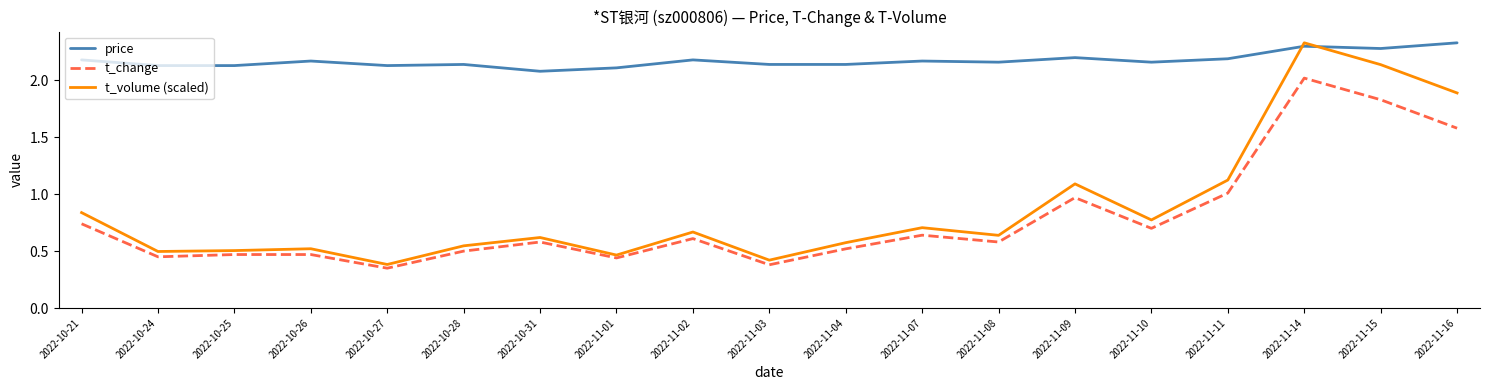

True or false: t_change and price cross at least once.

False